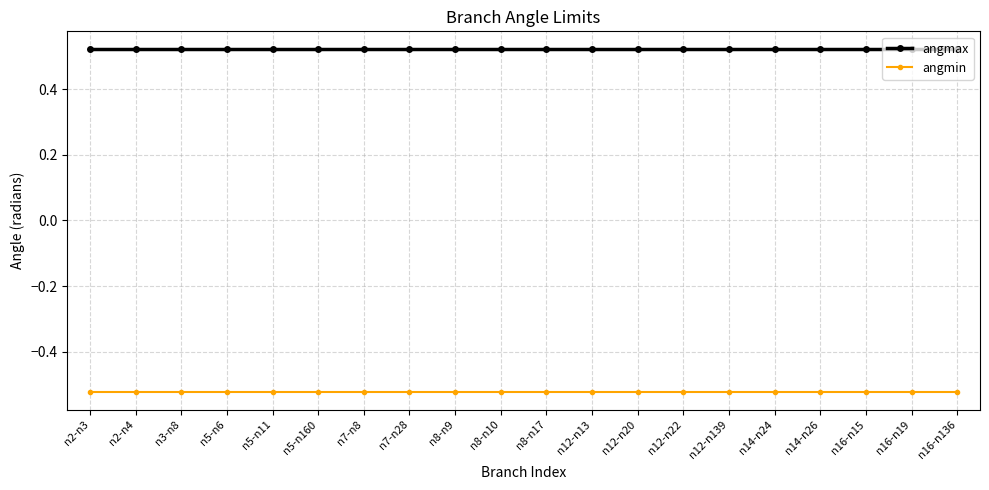

The value of angmin at n2-n3 is -0.9. True or false?

False